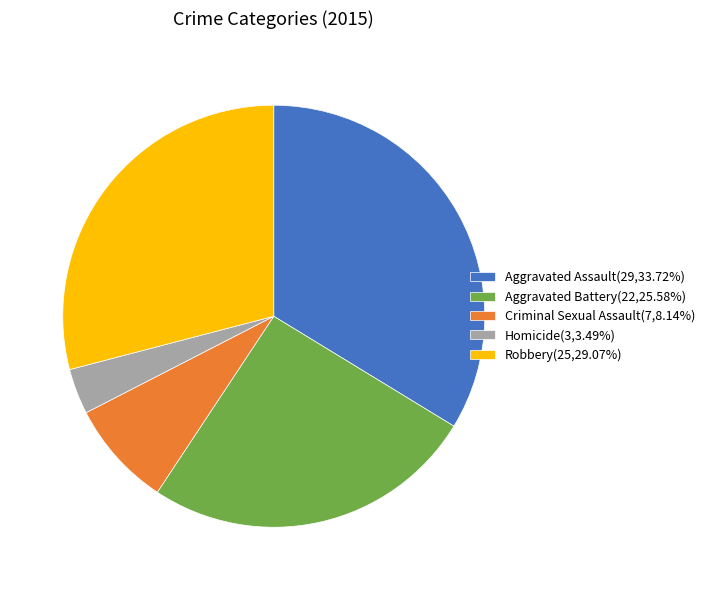

How many segments does this pie chart have?

5